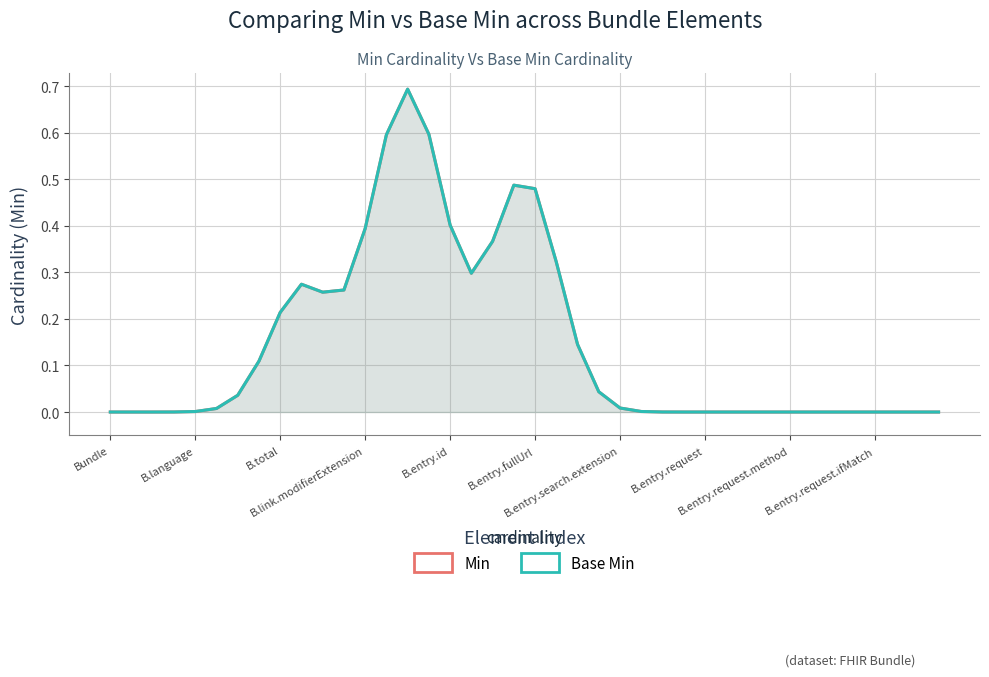

What is the difference between the second highest and minimum values in the Base Min series?

0.6